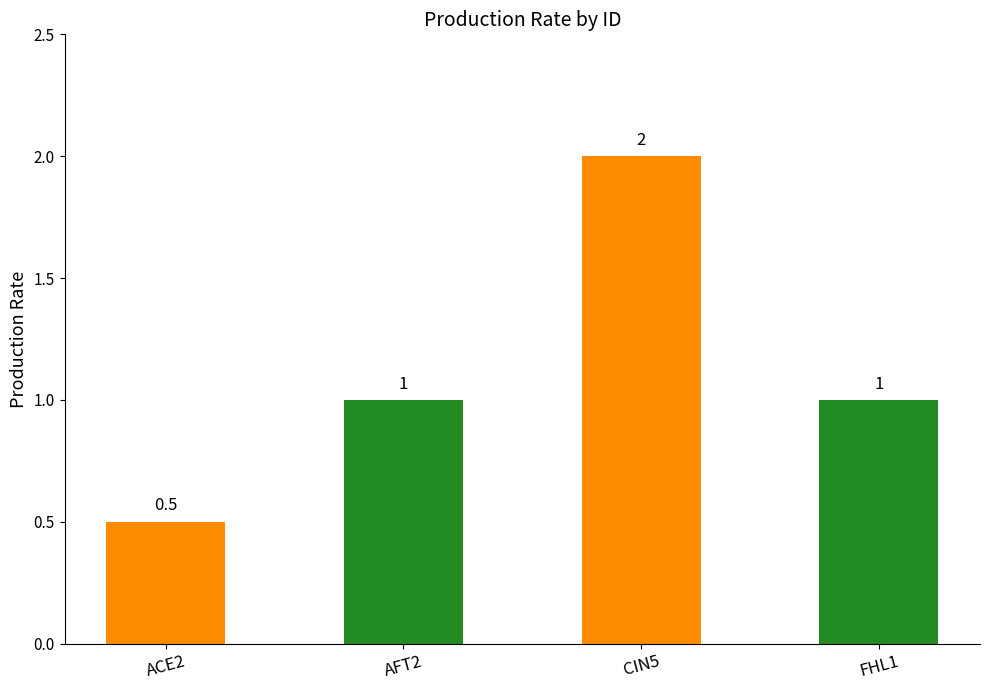

What is the change in value from ACE2 to FHL1?

+0.5